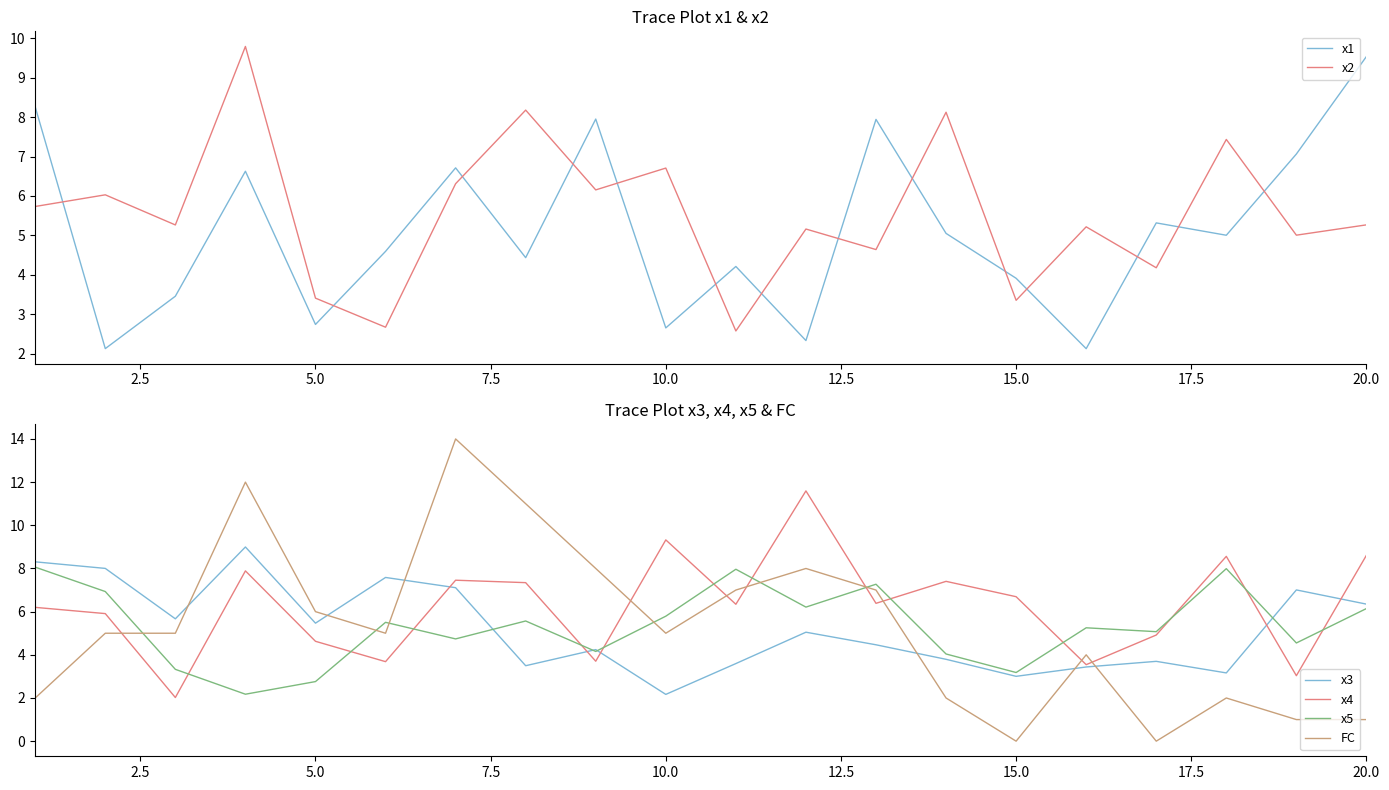

Count the number of data series in this chart.

6